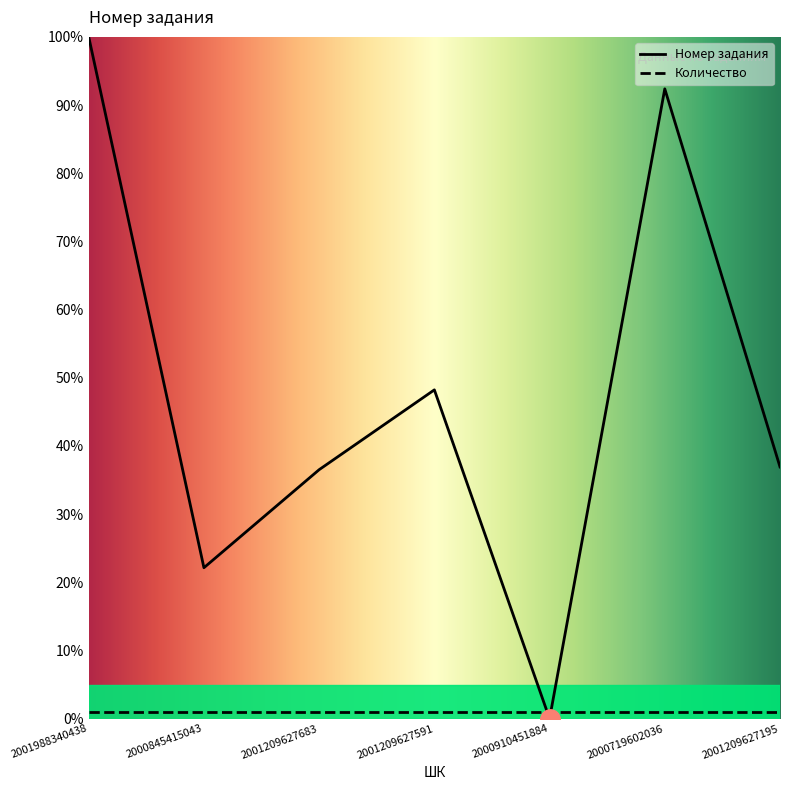

List the labels in order of value, largest first.

2001988340438, 2000719602036, 2001209627591, 2001209627195, 2001209627683, 2000845415043, 2000910451884